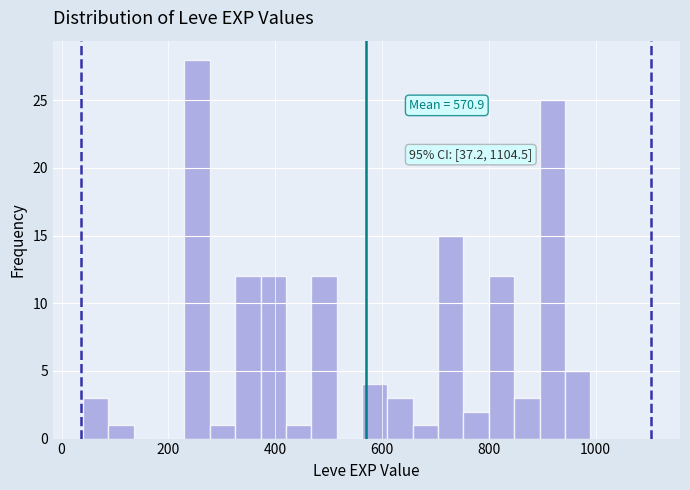

Read against the x-axis, roughly where is the centre of the tallest bar?

260